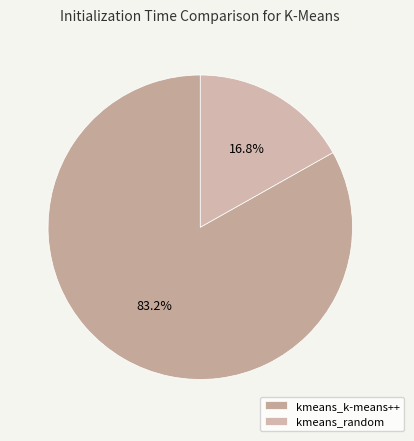

Does any single category account for the majority?

Yes